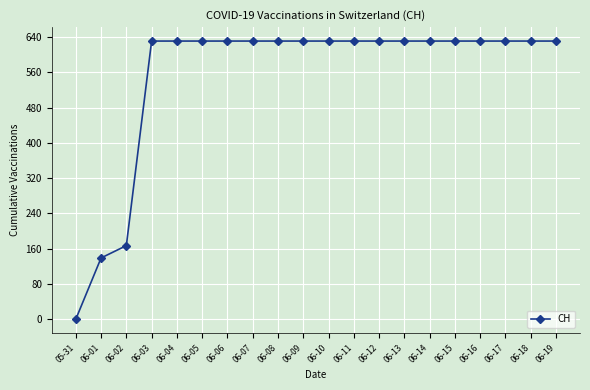

Reading right to left, extract all data points from this chart.

631	631	631	631	631	631	631	631	631	631	631	631	631	631	631	631	631	167	139	0